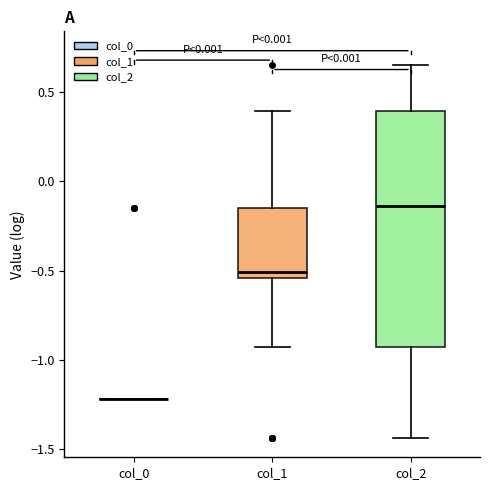

Reading left to right, read every box against the y-axis: the position of its median line, the range the box covers, and the ends of its whiskers. The values are not printed on the chart, so give them approximately, as read against the axis.

col_0: box collapsed to a line at -1.20, whiskers -1.20 to -1.20
col_1: median -0.50, box -0.55 to -0.15, whiskers -0.95 to 0.40
col_2: median -0.15, box -0.95 to 0.40, whiskers -1.45 to 0.65